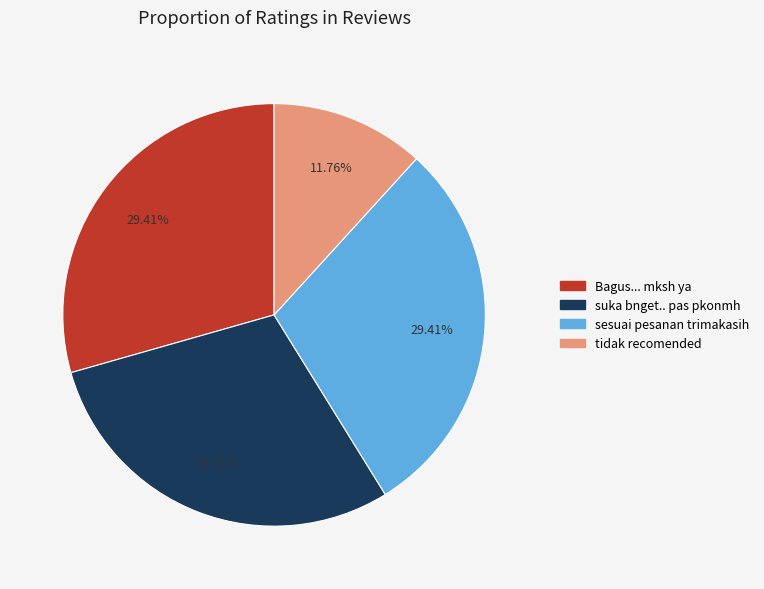

To the nearest percent, what portion does sesuai pesanan trimakasih represent?

29%